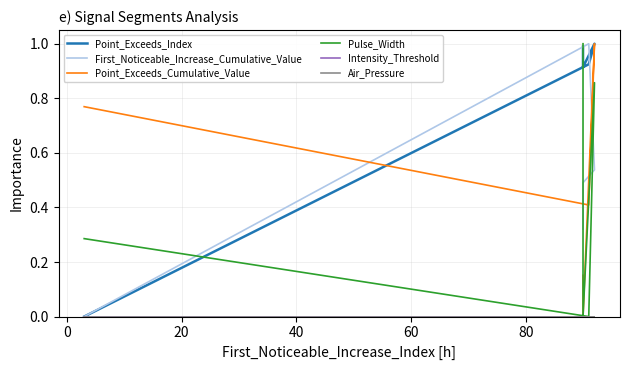

True or false: Intensity_Threshold has a value of 0.0 at 40.

True